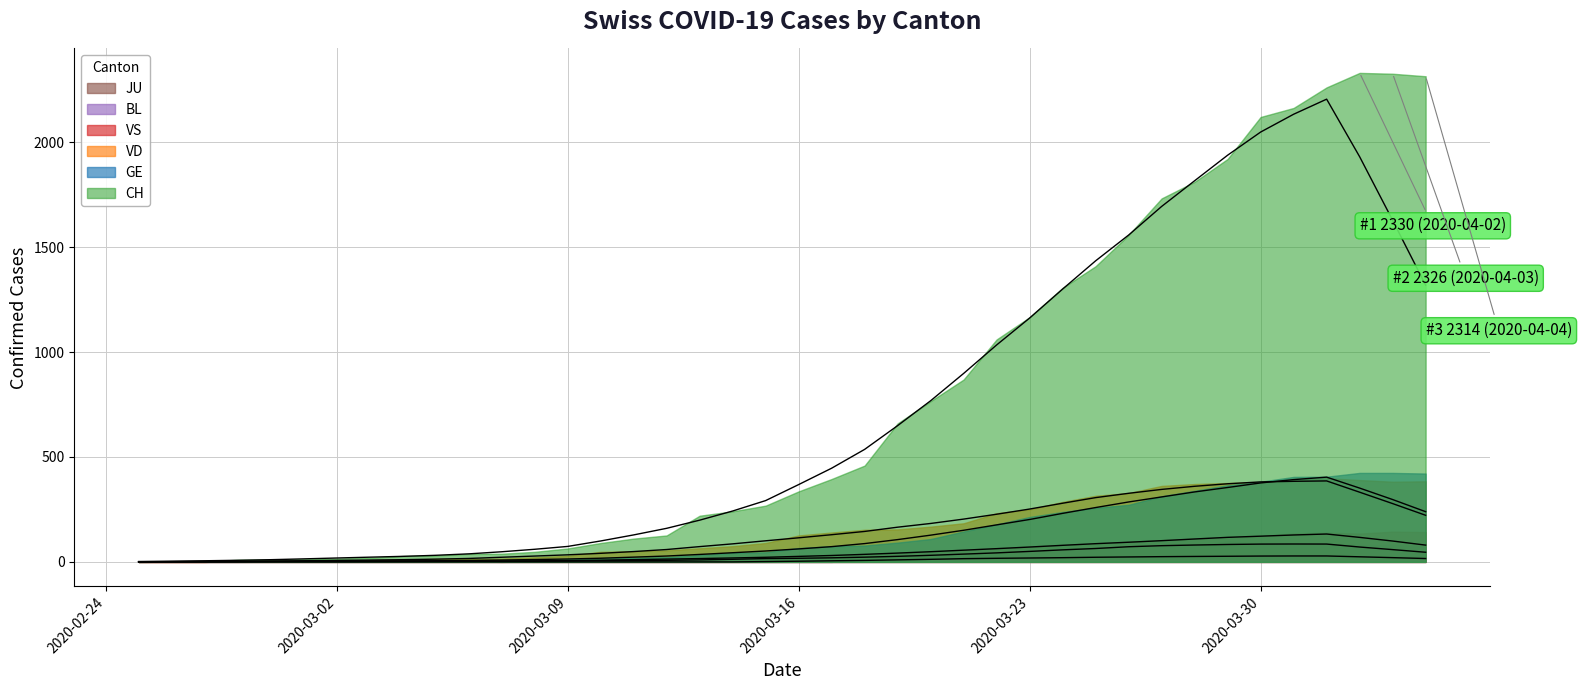

How many values in the BL series exceed 17?

19